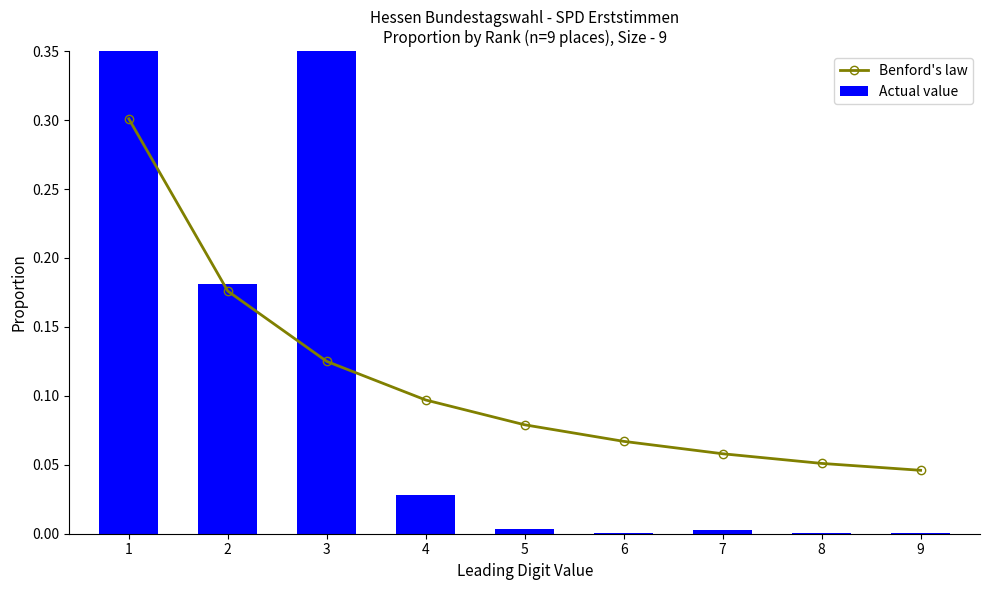

At which category is the sum across all series the highest?

1